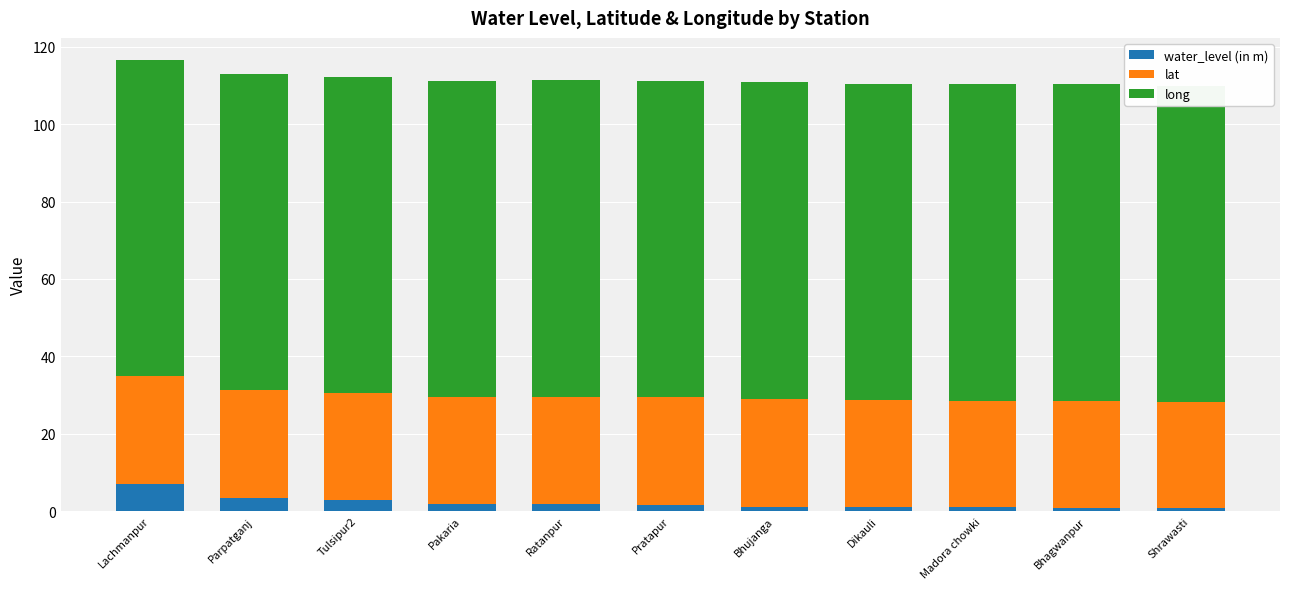

The value of water_level (in m) at Ratanpur is 1.7. True or false?

True